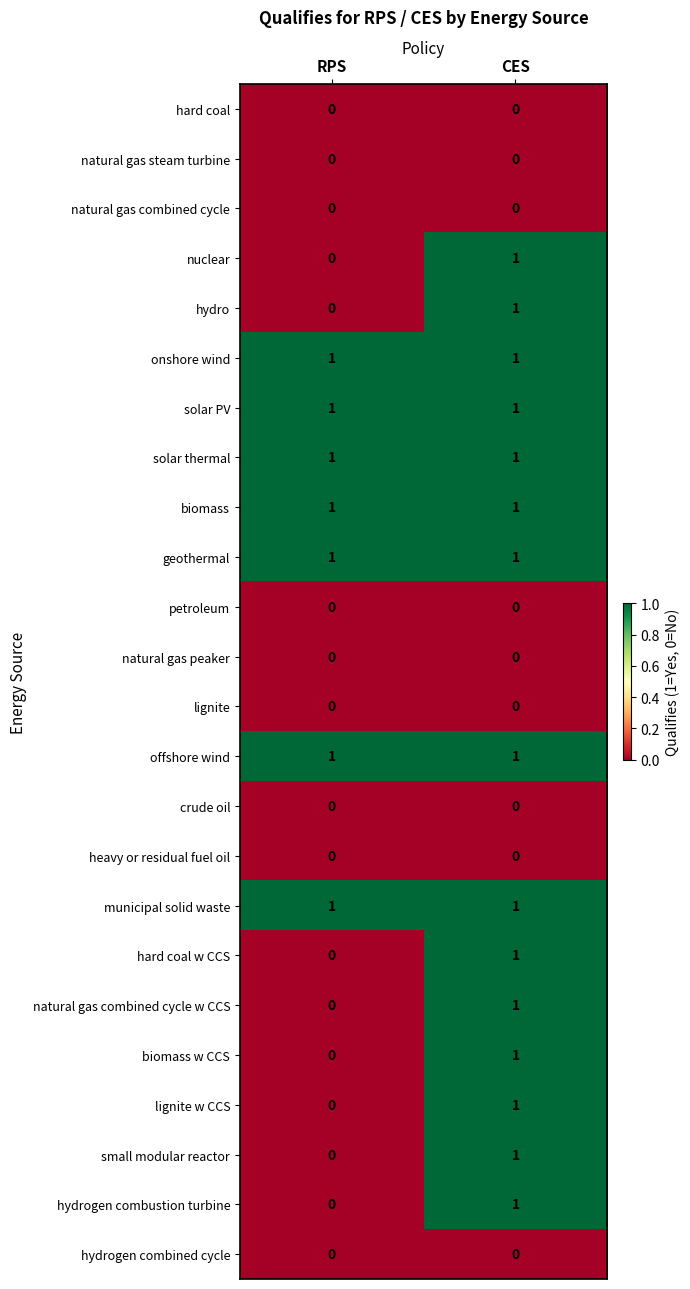

Is it true that hydro equals 2 at CES?

False